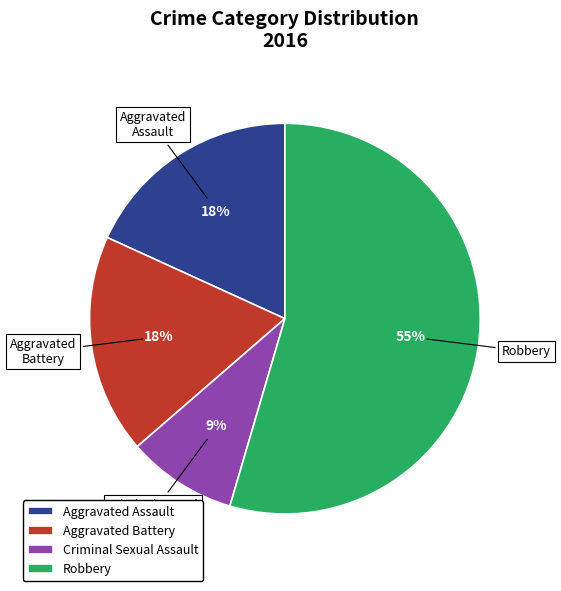

To the nearest percent, what portion does Robbery represent?

55%